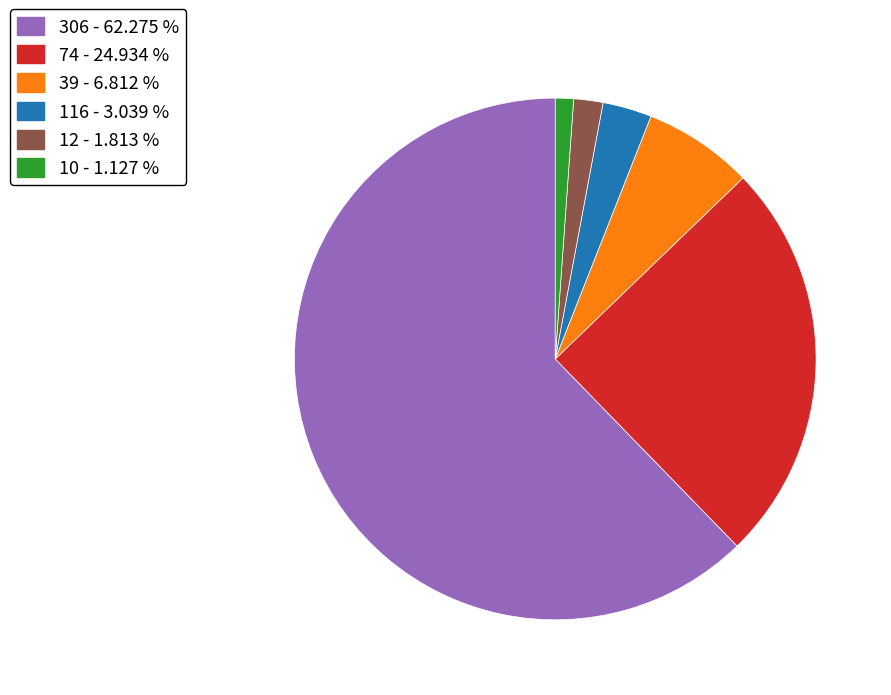

Is there any slice that represents more than half of the pie?

Yes